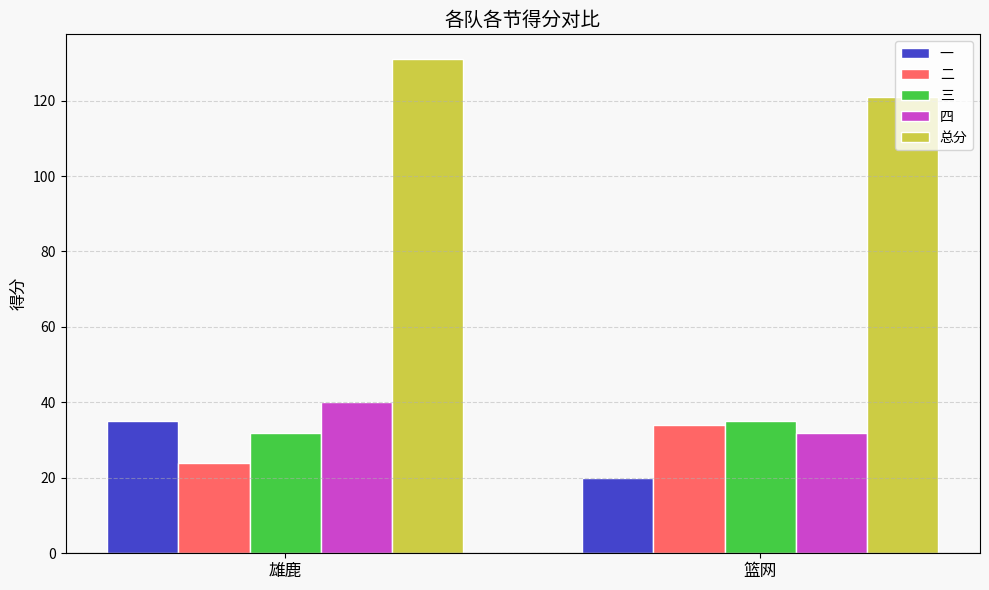

How many bars are there in total?

10